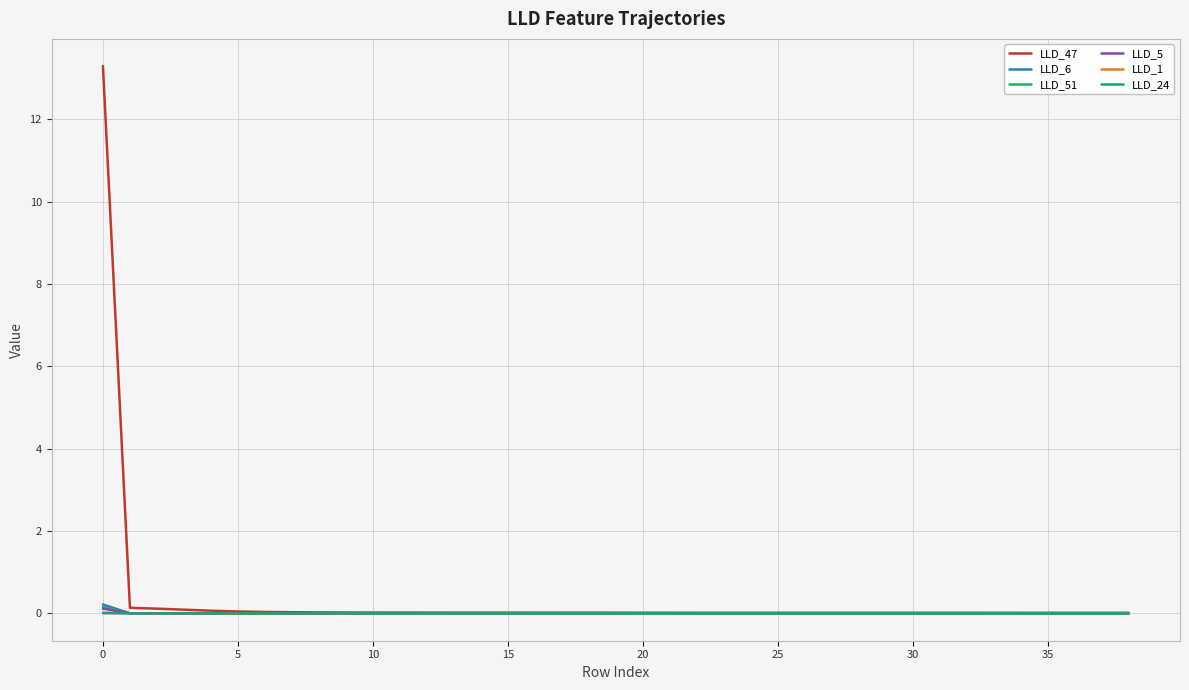

Which series has the widest spread of values?

LLD_47